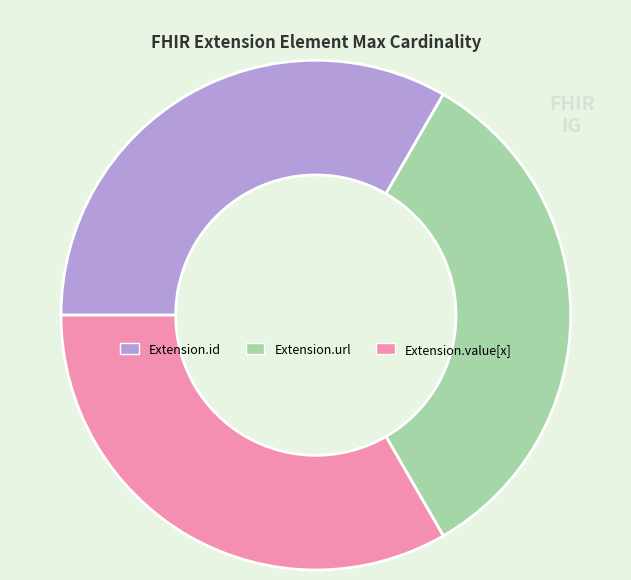

Combined, do Extension.url and Extension.value[x] account for over 50%?

Yes